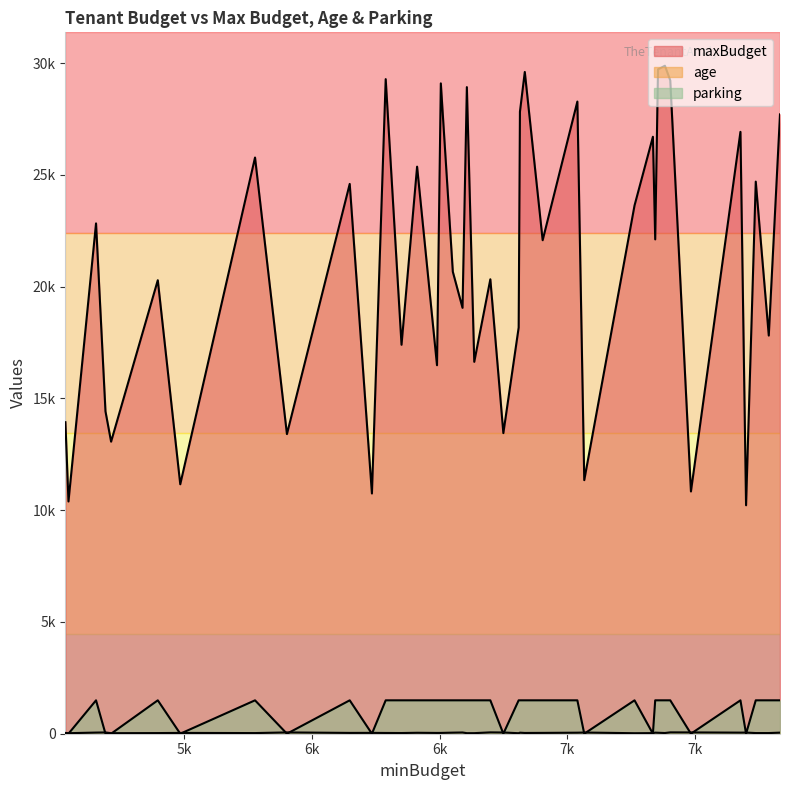

Rank the series by their maximum value, from highest to lowest.

maxBudget, age, parking